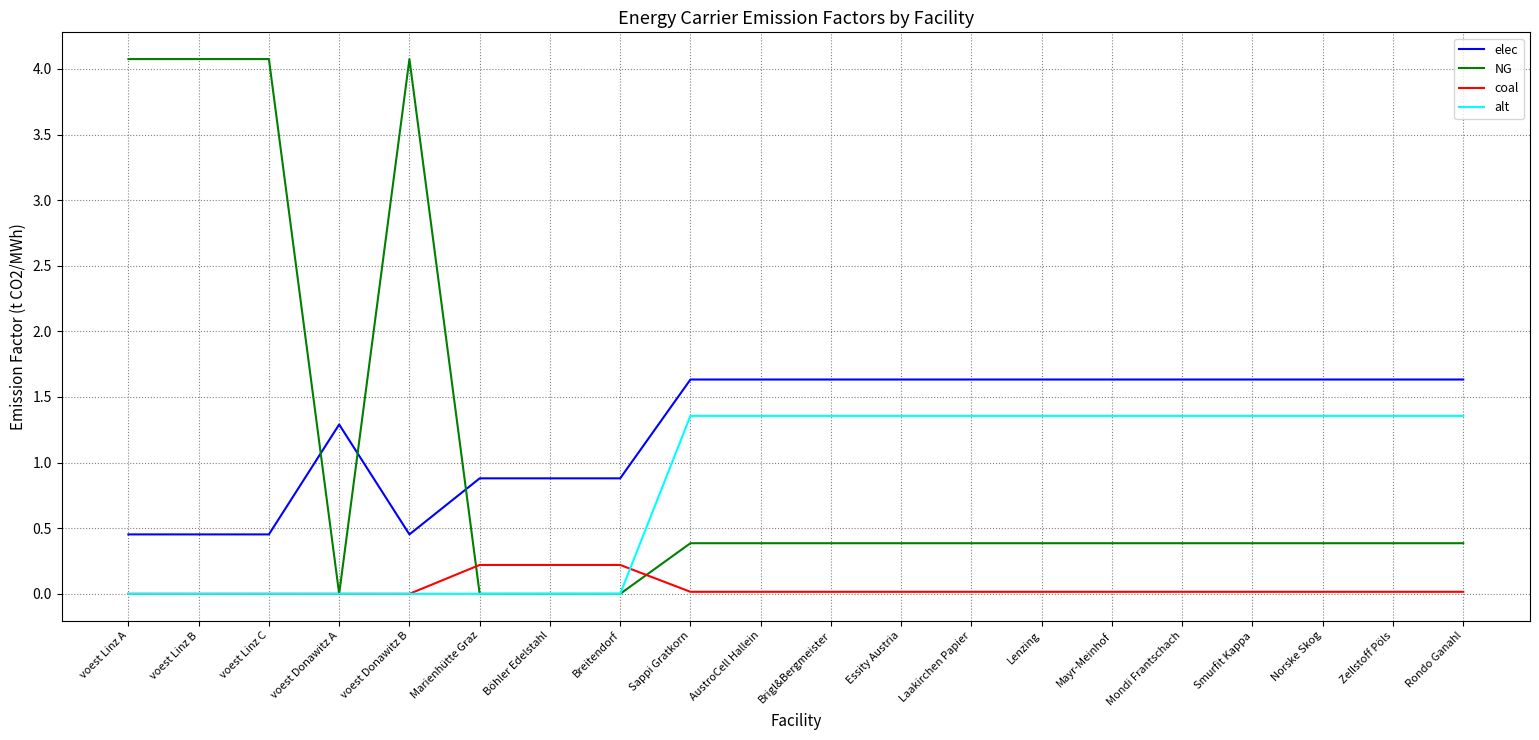

What position from the left is Breitendorf?

8